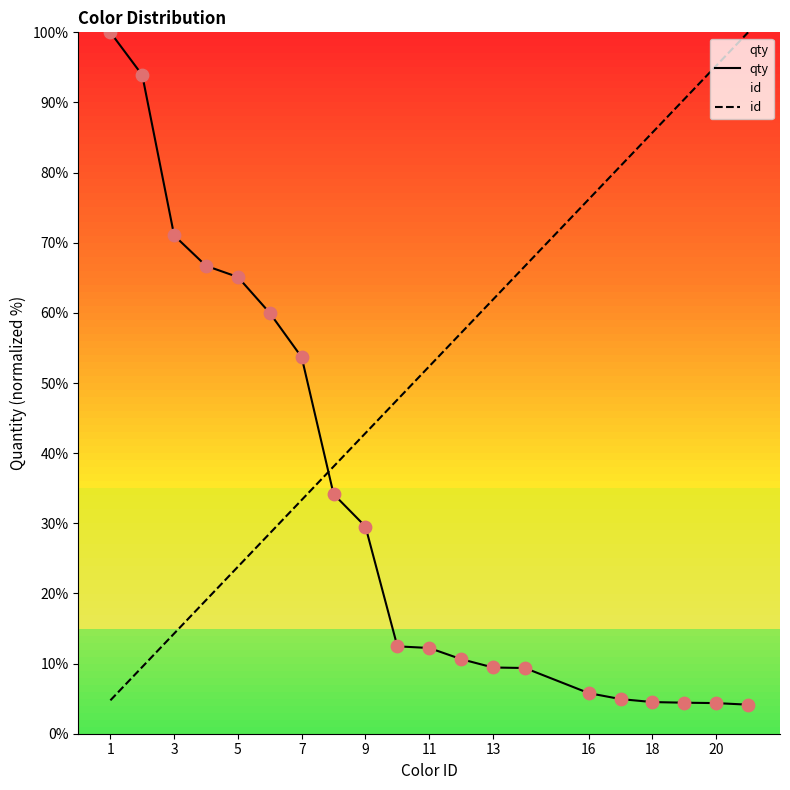

Which series has the largest total across all categories?

id